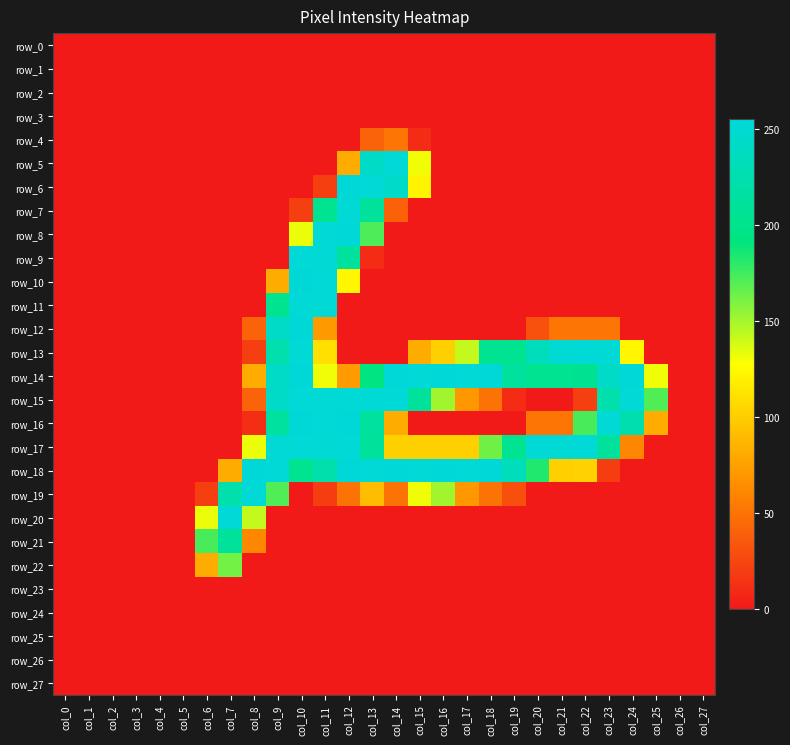

Reading left to right, extract all data points from this chart.

row_0: col_0=0	col_1=0	col_2=0	col_3=0	col_4=0	col_5=0	col_6=0	col_7=0	col_8=0	col_9=0	col_10=0	col_11=0	col_12=0	col_13=0	col_14=0	col_15=0	col_16=0	col_17=0	col_18=0	col_19=0	col_20=0	col_21=0	col_22=0	col_23=0	col_24=0	col_25=0	col_26=0	col_27=0
row_1: col_0=0	col_1=0	col_2=0	col_3=0	col_4=0	col_5=0	col_6=0	col_7=0	col_8=0	col_9=0	col_10=0	col_11=0	col_12=0	col_13=0	col_14=0	col_15=0	col_16=0	col_17=0	col_18=0	col_19=0	col_20=0	col_21=0	col_22=0	col_23=0	col_24=0	col_25=0	col_26=0	col_27=0
row_2: col_0=0	col_1=0	col_2=0	col_3=0	col_4=0	col_5=0	col_6=0	col_7=0	col_8=0	col_9=0	col_10=0	col_11=0	col_12=0	col_13=0	col_14=0	col_15=0	col_16=0	col_17=0	col_18=0	col_19=0	col_20=0	col_21=0	col_22=0	col_23=0	col_24=0	col_25=0	col_26=0	col_27=0
row_3: col_0=0	col_1=0	col_2=0	col_3=0	col_4=0	col_5=0	col_6=0	col_7=0	col_8=0	col_9=0	col_10=0	col_11=0	col_12=0	col_13=0	col_14=0	col_15=0	col_16=0	col_17=0	col_18=0	col_19=0	col_20=0	col_21=0	col_22=0	col_23=0	col_24=0	col_25=0	col_26=0	col_27=0
row_4: col_0=0	col_1=0	col_2=0	col_3=0	col_4=0	col_5=0	col_6=0	col_7=0	col_8=0	col_9=0	col_10=0	col_11=0	col_12=0	col_13=41	col_14=51	col_15=10	col_16=0	col_17=0	col_18=0	col_19=0	col_20=0	col_21=0	col_22=0	col_23=0	col_24=0	col_25=0	col_26=0	col_27=0
row_5: col_0=0	col_1=0	col_2=0	col_3=0	col_4=0	col_5=0	col_6=0	col_7=0	col_8=0	col_9=0	col_10=0	col_11=0	col_12=82	col_13=243	col_14=253	col_15=131	col_16=0	col_17=0	col_18=0	col_19=0	col_20=0	col_21=0	col_22=0	col_23=0	col_24=0	col_25=0	col_26=0	col_27=0
row_6: col_0=0	col_1=0	col_2=0	col_3=0	col_4=0	col_5=0	col_6=0	col_7=0	col_8=0	col_9=0	col_10=0	col_11=21	col_12=254	col_13=253	col_14=244	col_15=122	col_16=0	col_17=0	col_18=0	col_19=0	col_20=0	col_21=0	col_22=0	col_23=0	col_24=0	col_25=0	col_26=0	col_27=0
row_7: col_0=0	col_1=0	col_2=0	col_3=0	col_4=0	col_5=0	col_6=0	col_7=0	col_8=0	col_9=0	col_10=21	col_11=203	col_12=253	col_13=212	col_14=40	col_15=0	col_16=0	col_17=0	col_18=0	col_19=0	col_20=0	col_21=0	col_22=0	col_23=0	col_24=0	col_25=0	col_26=0	col_27=0
row_8: col_0=0	col_1=0	col_2=0	col_3=0	col_4=0	col_5=0	col_6=0	col_7=0	col_8=0	col_9=0	col_10=132	col_11=253	col_12=254	col_13=172	col_14=0	col_15=0	col_16=0	col_17=0	col_18=0	col_19=0	col_20=0	col_21=0	col_22=0	col_23=0	col_24=0	col_25=0	col_26=0	col_27=0
row_9: col_0=0	col_1=0	col_2=0	col_3=0	col_4=0	col_5=0	col_6=0	col_7=0	col_8=0	col_9=0	col_10=253	col_11=252	col_12=213	col_13=10	col_14=0	col_15=0	col_16=0	col_17=0	col_18=0	col_19=0	col_20=0	col_21=0	col_22=0	col_23=0	col_24=0	col_25=0	col_26=0	col_27=0
row_10: col_0=0	col_1=0	col_2=0	col_3=0	col_4=0	col_5=0	col_6=0	col_7=0	col_8=0	col_9=82	col_10=254	col_11=253	col_12=123	col_13=0	col_14=0	col_15=0	col_16=0	col_17=0	col_18=0	col_19=0	col_20=0	col_21=0	col_22=0	col_23=0	col_24=0	col_25=0	col_26=0	col_27=0
row_11: col_0=0	col_1=0	col_2=0	col_3=0	col_4=0	col_5=0	col_6=0	col_7=0	col_8=0	col_9=203	col_10=253	col_11=252	col_12=0	col_13=0	col_14=0	col_15=0	col_16=0	col_17=0	col_18=0	col_19=0	col_20=0	col_21=0	col_22=0	col_23=0	col_24=0	col_25=0	col_26=0	col_27=0
row_12: col_0=0	col_1=0	col_2=0	col_3=0	col_4=0	col_5=0	col_6=0	col_7=0	col_8=41	col_9=243	col_10=254	col_11=71	col_12=0	col_13=0	col_14=0	col_15=0	col_16=0	col_17=0	col_18=0	col_19=0	col_20=31	col_21=51	col_22=51	col_23=51	col_24=0	col_25=0	col_26=0	col_27=0
row_13: col_0=0	col_1=0	col_2=0	col_3=0	col_4=0	col_5=0	col_6=0	col_7=0	col_8=21	col_9=223	col_10=253	col_11=111	col_12=0	col_13=0	col_14=0	col_15=82	col_16=102	col_17=142	col_18=203	col_19=203	col_20=233	col_21=252	col_22=253	col_23=252	col_24=123	col_25=0	col_26=0	col_27=0
row_14: col_0=0	col_1=0	col_2=0	col_3=0	col_4=0	col_5=0	col_6=0	col_7=0	col_8=82	col_9=243	col_10=254	col_11=131	col_12=72	col_13=193	col_14=254	col_15=253	col_16=254	col_17=253	col_18=254	col_19=213	col_20=203	col_21=203	col_22=204	col_23=243	col_24=255	col_25=131	col_26=0	col_27=0
row_15: col_0=0	col_1=0	col_2=0	col_3=0	col_4=0	col_5=0	col_6=0	col_7=0	col_8=41	col_9=243	col_10=253	col_11=252	col_12=253	col_13=252	col_14=253	col_15=212	col_16=151	col_17=70	col_18=50	col_19=10	col_20=0	col_21=0	col_22=21	col_23=223	col_24=253	col_25=171	col_26=0	col_27=0
row_16: col_0=0	col_1=0	col_2=0	col_3=0	col_4=0	col_5=0	col_6=0	col_7=0	col_8=11	col_9=213	col_10=254	col_11=253	col_12=254	col_13=213	col_14=82	col_15=0	col_16=0	col_17=0	col_18=0	col_19=0	col_20=51	col_21=51	col_22=173	col_23=253	col_24=224	col_25=81	col_26=0	col_27=0
row_17: col_0=0	col_1=0	col_2=0	col_3=0	col_4=0	col_5=0	col_6=0	col_7=0	col_8=132	col_9=252	col_10=253	col_11=252	col_12=253	col_13=212	col_14=102	col_15=102	col_16=102	col_17=102	col_18=163	col_19=203	col_20=253	col_21=252	col_22=253	col_23=212	col_24=61	col_25=0	col_26=0	col_27=0
row_18: col_0=0	col_1=0	col_2=0	col_3=0	col_4=0	col_5=0	col_6=0	col_7=82	col_8=254	col_9=253	col_10=203	col_11=223	col_12=254	col_13=253	col_14=254	col_15=253	col_16=254	col_17=253	col_18=254	col_19=233	col_20=183	col_21=102	col_22=103	col_23=20	col_24=0	col_25=0	col_26=0	col_27=0
row_19: col_0=0	col_1=0	col_2=0	col_3=0	col_4=0	col_5=0	col_6=21	col_7=223	col_8=253	col_9=171	col_10=0	col_11=20	col_12=50	col_13=91	col_14=50	col_15=131	col_16=151	col_17=70	col_18=50	col_19=30	col_20=0	col_21=0	col_22=0	col_23=0	col_24=0	col_25=0	col_26=0	col_27=0
row_20: col_0=0	col_1=0	col_2=0	col_3=0	col_4=0	col_5=0	col_6=132	col_7=253	col_8=142	col_9=0	col_10=0	col_11=0	col_12=0	col_13=0	col_14=0	col_15=0	col_16=0	col_17=0	col_18=0	col_19=0	col_20=0	col_21=0	col_22=0	col_23=0	col_24=0	col_25=0	col_26=0	col_27=0
row_21: col_0=0	col_1=0	col_2=0	col_3=0	col_4=0	col_5=0	col_6=173	col_7=212	col_8=61	col_9=0	col_10=0	col_11=0	col_12=0	col_13=0	col_14=0	col_15=0	col_16=0	col_17=0	col_18=0	col_19=0	col_20=0	col_21=0	col_22=0	col_23=0	col_24=0	col_25=0	col_26=0	col_27=0
row_22: col_0=0	col_1=0	col_2=0	col_3=0	col_4=0	col_5=0	col_6=82	col_7=162	col_8=0	col_9=0	col_10=0	col_11=0	col_12=0	col_13=0	col_14=0	col_15=0	col_16=0	col_17=0	col_18=0	col_19=0	col_20=0	col_21=0	col_22=0	col_23=0	col_24=0	col_25=0	col_26=0	col_27=0
row_23: col_0=0	col_1=0	col_2=0	col_3=0	col_4=0	col_5=0	col_6=0	col_7=0	col_8=0	col_9=0	col_10=0	col_11=0	col_12=0	col_13=0	col_14=0	col_15=0	col_16=0	col_17=0	col_18=0	col_19=0	col_20=0	col_21=0	col_22=0	col_23=0	col_24=0	col_25=0	col_26=0	col_27=0
row_24: col_0=0	col_1=0	col_2=0	col_3=0	col_4=0	col_5=0	col_6=0	col_7=0	col_8=0	col_9=0	col_10=0	col_11=0	col_12=0	col_13=0	col_14=0	col_15=0	col_16=0	col_17=0	col_18=0	col_19=0	col_20=0	col_21=0	col_22=0	col_23=0	col_24=0	col_25=0	col_26=0	col_27=0
row_25: col_0=0	col_1=0	col_2=0	col_3=0	col_4=0	col_5=0	col_6=0	col_7=0	col_8=0	col_9=0	col_10=0	col_11=0	col_12=0	col_13=0	col_14=0	col_15=0	col_16=0	col_17=0	col_18=0	col_19=0	col_20=0	col_21=0	col_22=0	col_23=0	col_24=0	col_25=0	col_26=0	col_27=0
row_26: col_0=0	col_1=0	col_2=0	col_3=0	col_4=0	col_5=0	col_6=0	col_7=0	col_8=0	col_9=0	col_10=0	col_11=0	col_12=0	col_13=0	col_14=0	col_15=0	col_16=0	col_17=0	col_18=0	col_19=0	col_20=0	col_21=0	col_22=0	col_23=0	col_24=0	col_25=0	col_26=0	col_27=0
row_27: col_0=0	col_1=0	col_2=0	col_3=0	col_4=0	col_5=0	col_6=0	col_7=0	col_8=0	col_9=0	col_10=0	col_11=0	col_12=0	col_13=0	col_14=0	col_15=0	col_16=0	col_17=0	col_18=0	col_19=0	col_20=0	col_21=0	col_22=0	col_23=0	col_24=0	col_25=0	col_26=0	col_27=0